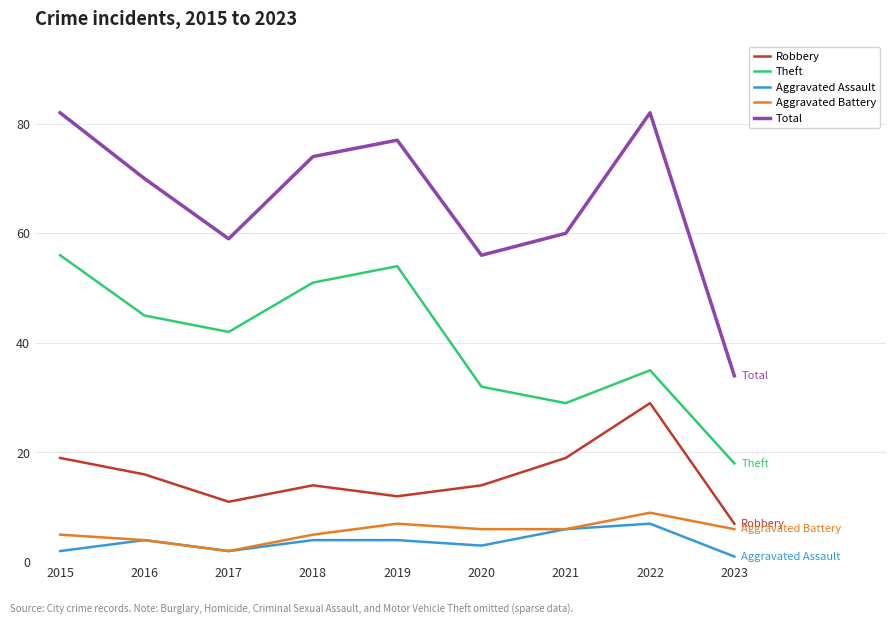

What is the difference between the highest and lowest values at 2016?

66